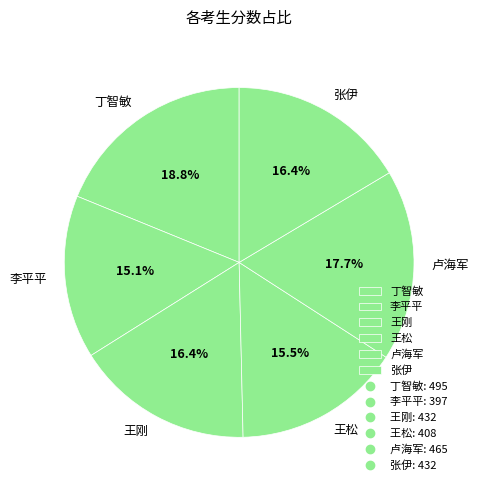

What percentage is the 丁智敏 slice, to the nearest percent?

19%